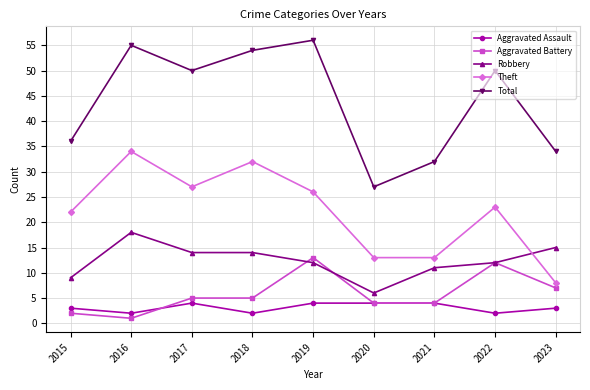

Is it true that Robbery equals 14 at 2017?

True